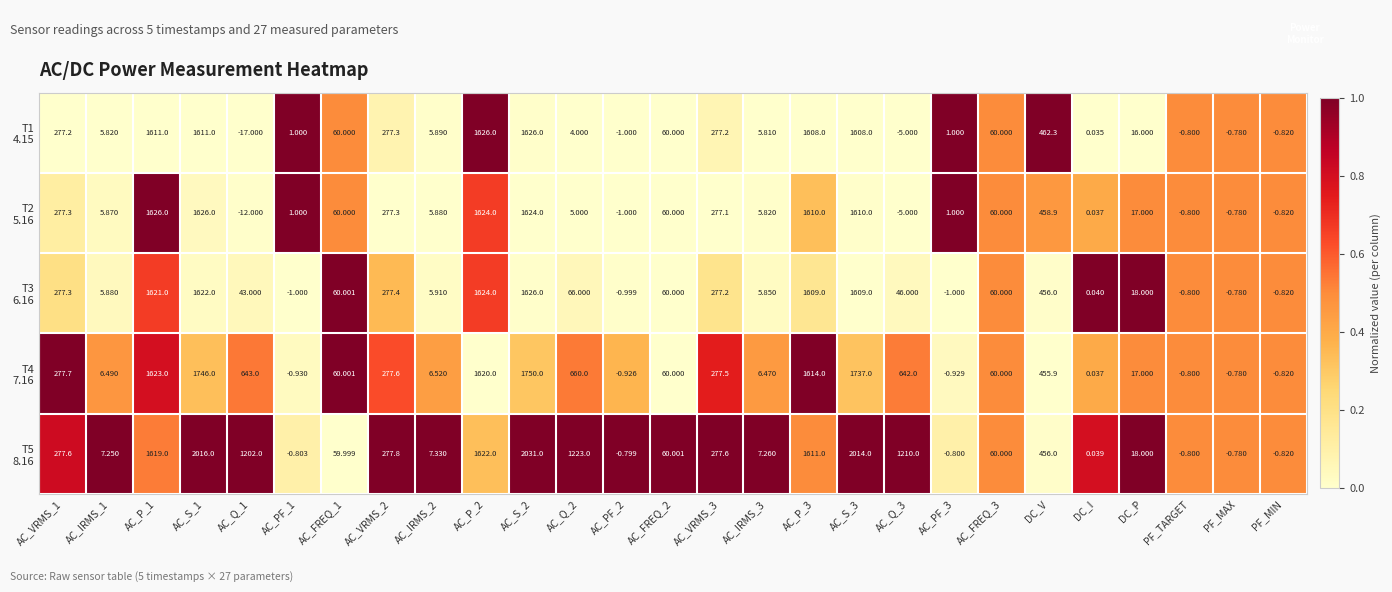

List the series in order of their peak value, lowest first.

T1 4.15, T2 5.16, T3 6.16, T4 7.16, T5 8.16